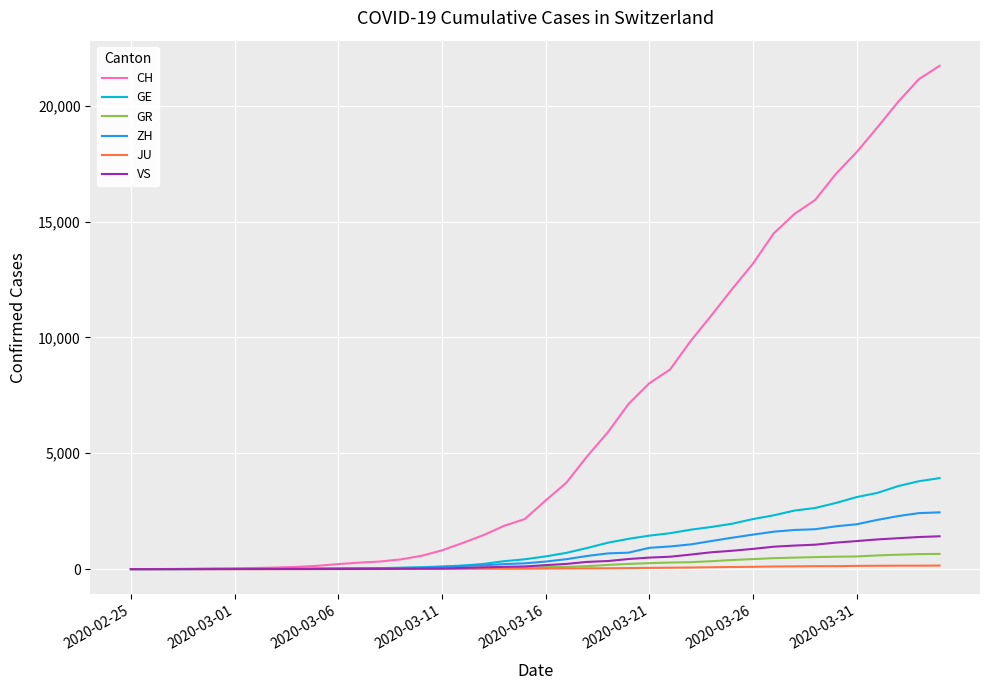

Which series has the largest range (max minus min)?

CH